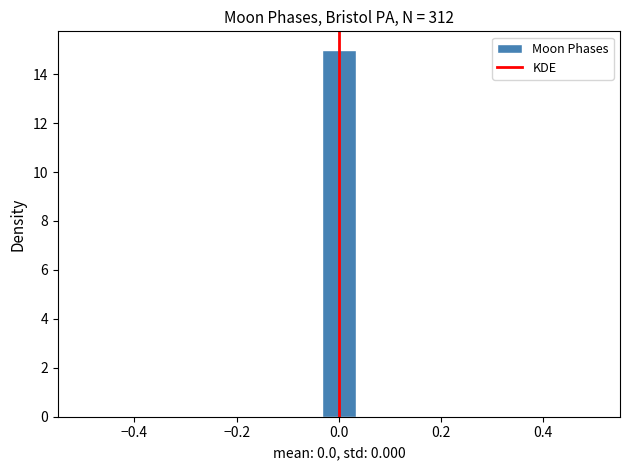

Read against the x-axis, roughly where is the centre of the tallest bar?

0.00